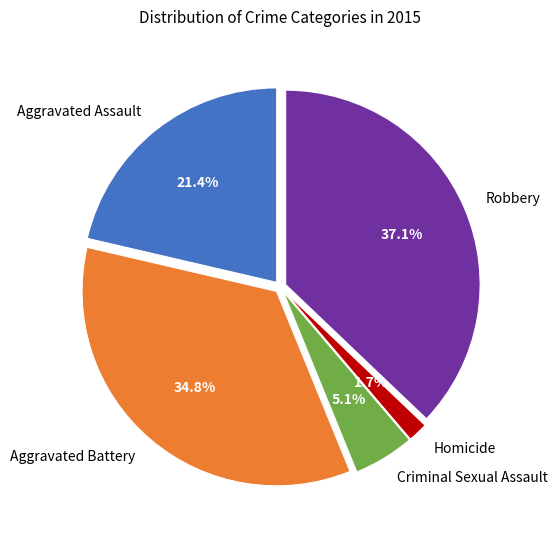

How many segments does this pie chart have?

5